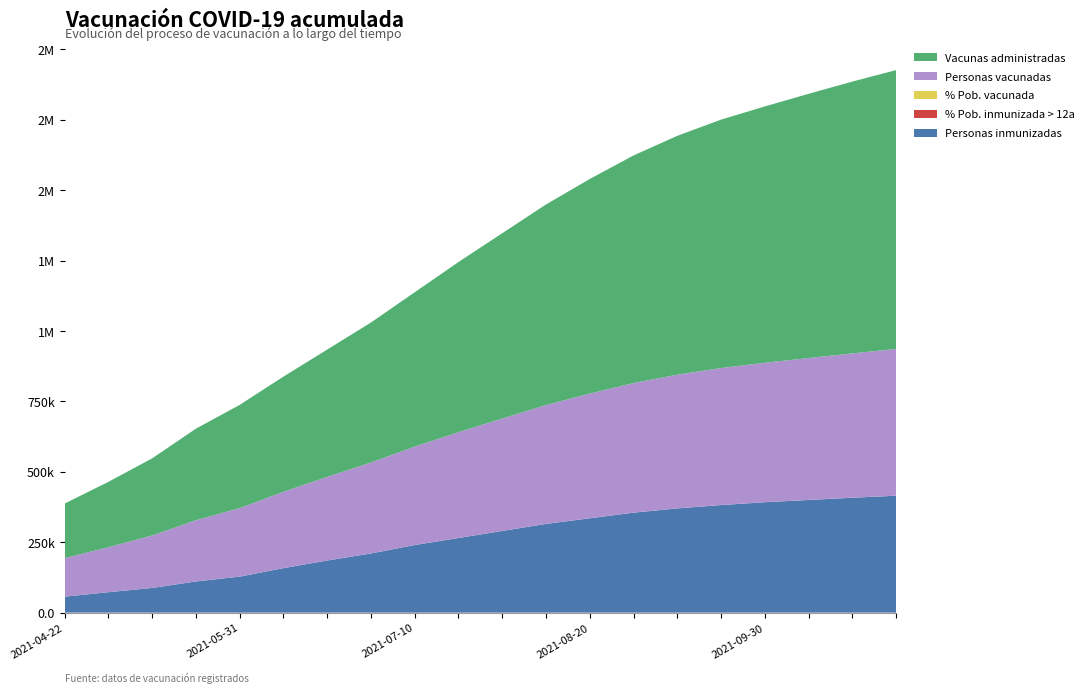

Reading left to right, extract all data points from this chart.

Personas inmunizadas: 2021-04-22=56634.0	2021-04-30=72575.0	2021-05-10=87604.0	2021-05-20=110663.0	2021-05-31=127870.0	2021-06-10=158000.0	2021-06-20=185000.0	2021-06-30=210000.0	2021-07-10=240000.0	2021-07-20=265000.0	2021-07-31=290000.0	2021-08-10=315000.0	2021-08-20=335000.0	2021-08-31=355000.0	2021-09-10=370000.0	2021-09-20=382000.0	2021-09-30=392000.0	2021-10-10=400000.0	2021-10-20=408000.0	2021-10-31=415000.0
% Pob. inmunizada > 12a: 2021-04-22=11.3	2021-04-30=14.5	2021-05-10=17.5	2021-05-20=22.1	2021-05-31=25.5	2021-06-10=31.0	2021-06-20=36.0	2021-06-30=40.5	2021-07-10=45.5	2021-07-20=50.0	2021-07-31=54.5	2021-08-10=59.0	2021-08-20=63.0	2021-08-31=67.0	2021-09-10=70.0	2021-09-20=72.0	2021-09-30=74.0	2021-10-10=75.5	2021-10-20=77.0	2021-10-31=78.5
% Pob. vacunada: 2021-04-22=23.5	2021-04-30=27.4	2021-05-10=32.0	2021-05-20=37.3	2021-05-31=41.7	2021-06-10=46.5	2021-06-20=51.0	2021-06-30=55.5	2021-07-10=60.0	2021-07-20=64.5	2021-07-31=68.5	2021-08-10=72.5	2021-08-20=76.0	2021-08-31=79.0	2021-09-10=81.5	2021-09-20=83.5	2021-09-30=85.0	2021-10-10=86.5	2021-10-20=88.0	2021-10-31=89.5
Personas vacunadas: 2021-04-22=137027.0	2021-04-30=159624.0	2021-05-10=186323.0	2021-05-20=217403.0	2021-05-31=243201.0	2021-06-10=271000.0	2021-06-20=297000.0	2021-06-30=323000.0	2021-07-10=349500.0	2021-07-20=375700.0	2021-07-31=399000.0	2021-08-10=422000.0	2021-08-20=442500.0	2021-08-31=460000.0	2021-09-10=474700.0	2021-09-20=486200.0	2021-09-30=495000.0	2021-10-10=503800.0	2021-10-20=512300.0	2021-10-31=521000.0
Vacunas administradas: 2021-04-22=193661.0	2021-04-30=232196.0	2021-05-10=273927.0	2021-05-20=325141.0	2021-05-31=366527.0	2021-06-10=409000.0	2021-06-20=452000.0	2021-06-30=497000.0	2021-07-10=548000.0	2021-07-20=604000.0	2021-07-31=658000.0	2021-08-10=712000.0	2021-08-20=762000.0	2021-08-31=808000.0	2021-09-10=848000.0	2021-09-20=882000.0	2021-09-30=910000.0	2021-10-10=938000.0	2021-10-20=965000.0	2021-10-31=990000.0